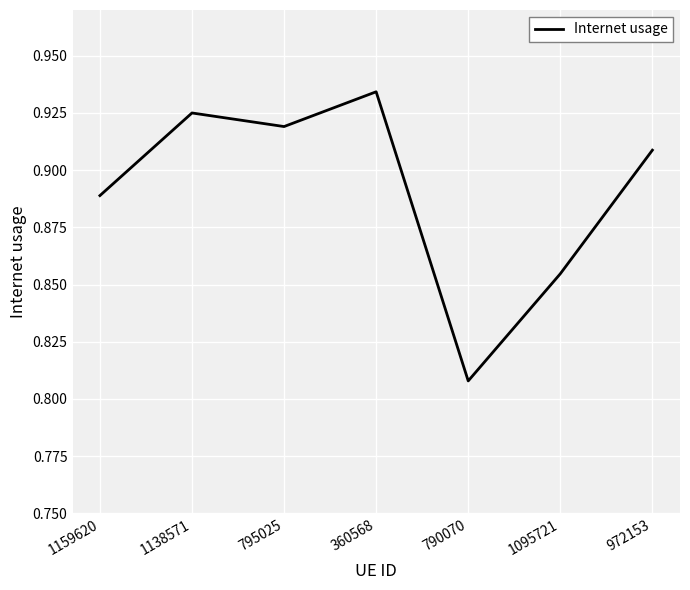

True or false: the data has more than 1 interior local peaks.

True